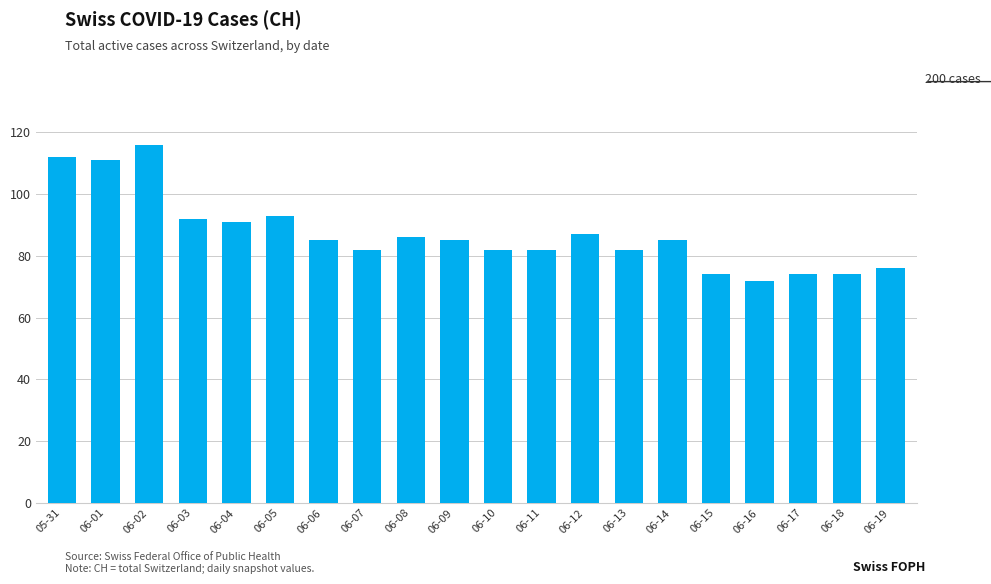

What is the change in value from 06-01 to 06-09?

-26